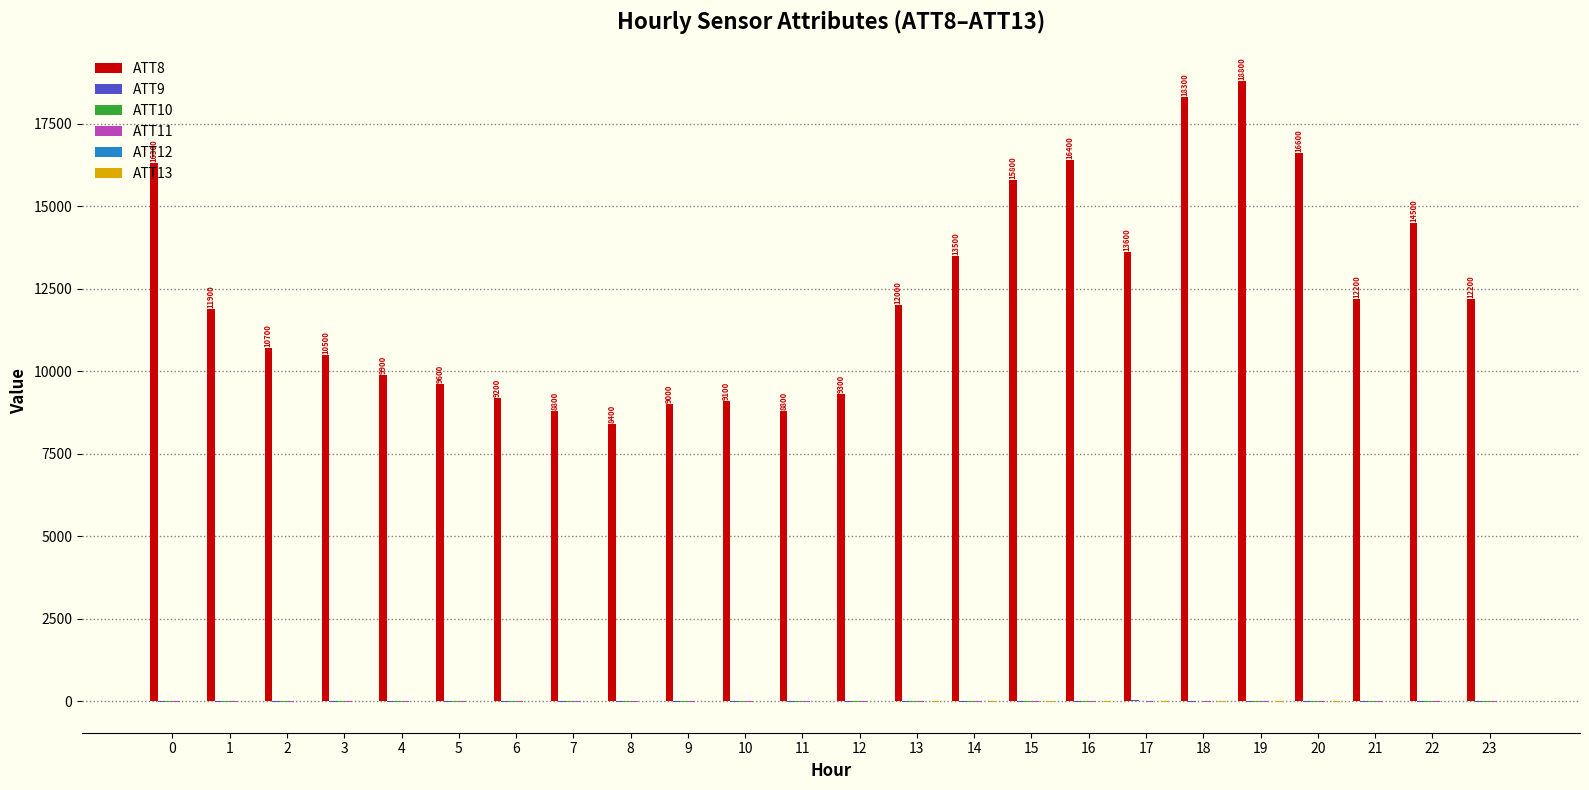

What is the greatest value displayed?

18800.0